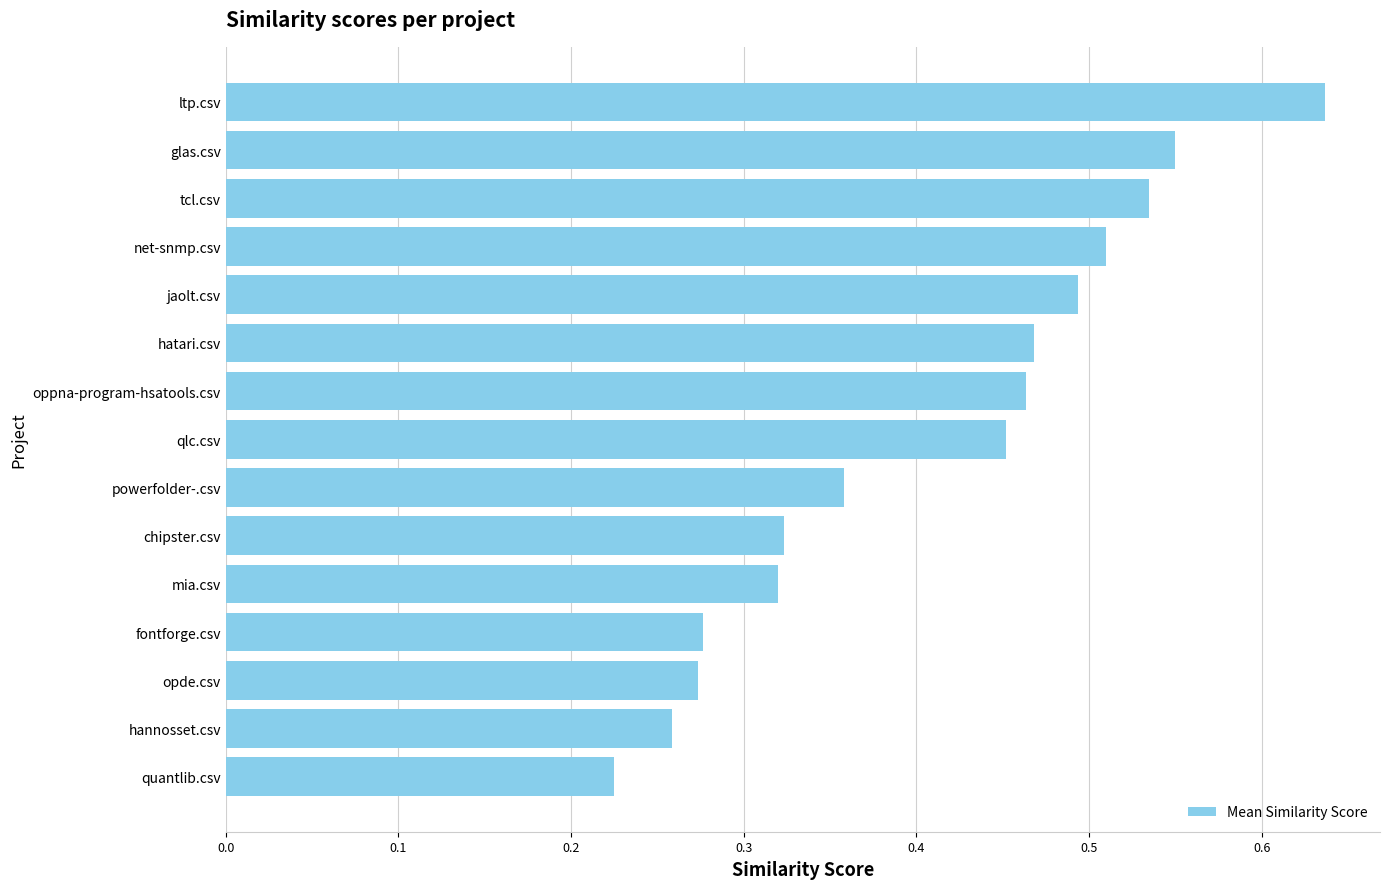

What is the sum of all values?

6.1